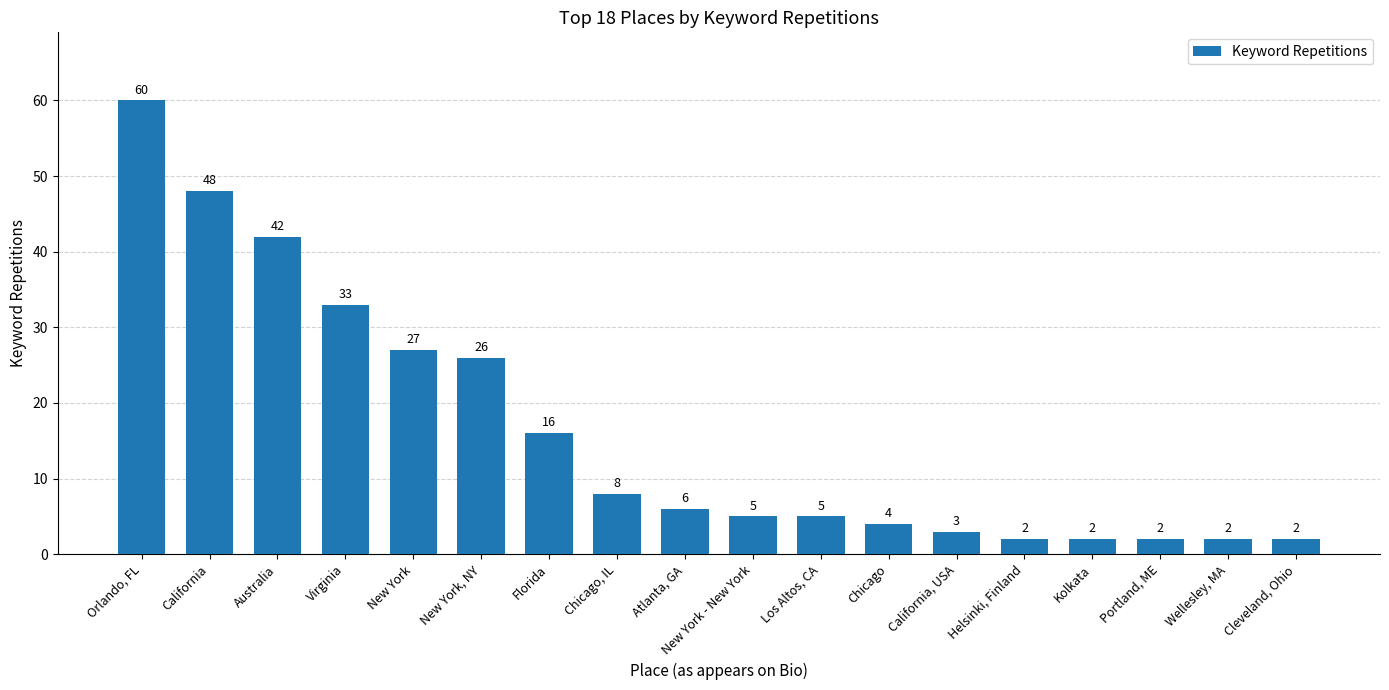

The value at Atlanta, GA is 6. True or false?

True